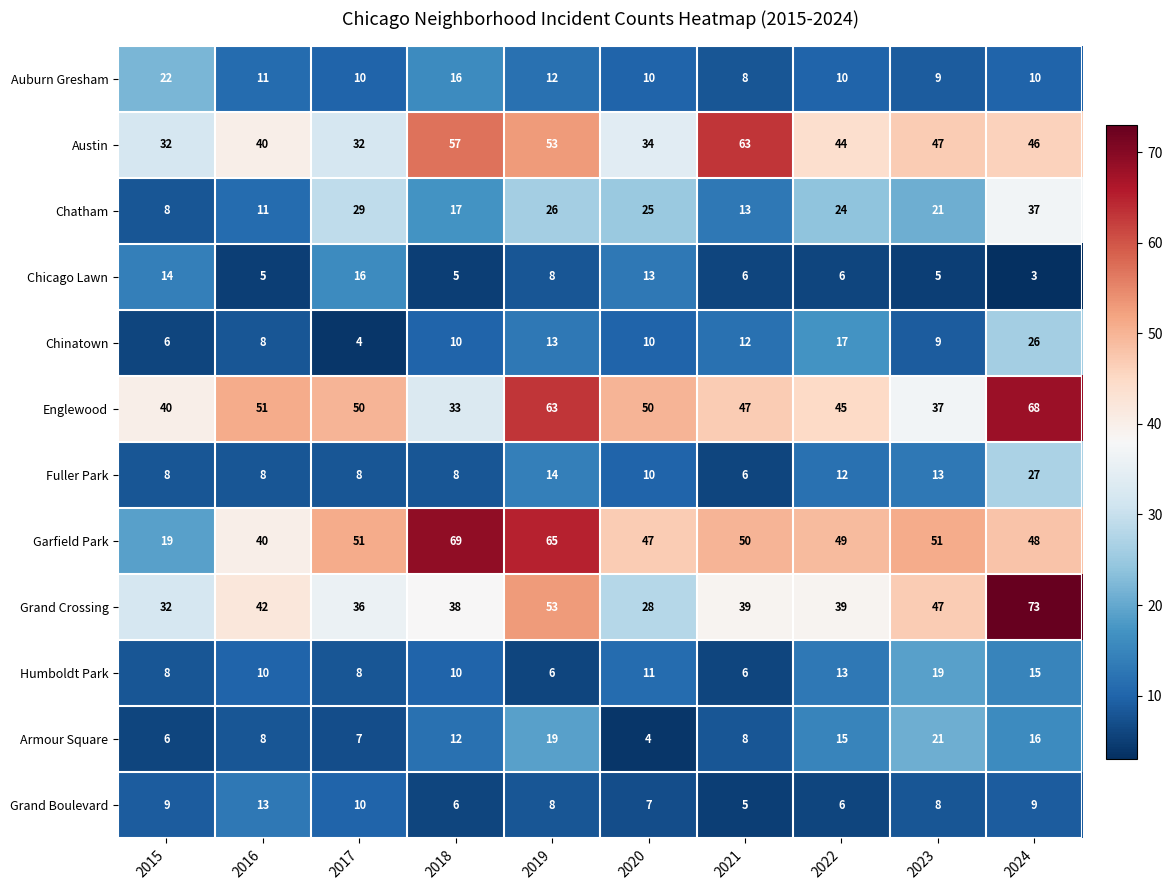

What is the difference between the highest and lowest values at 2024?

70